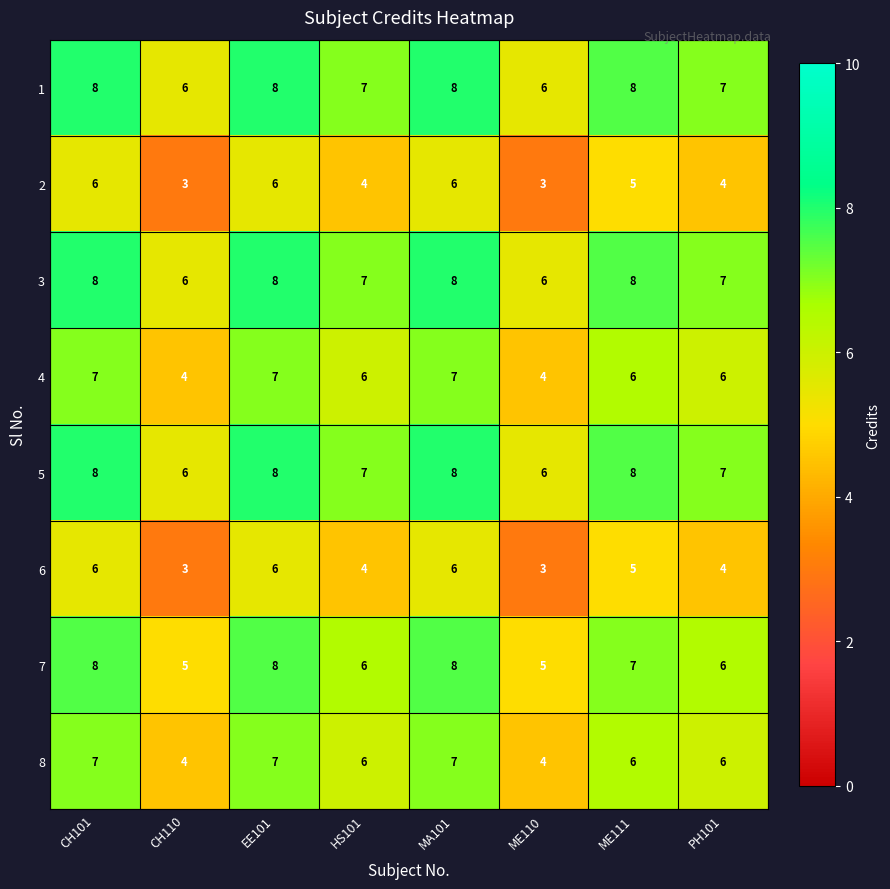

What is the total value across all series at HS101?

47